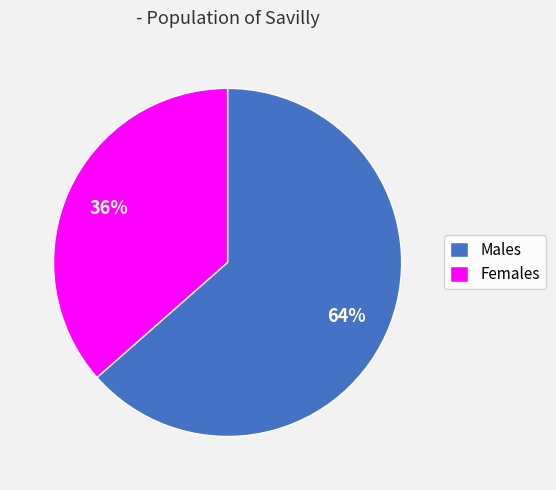

Is Males the majority of the pie?

Yes